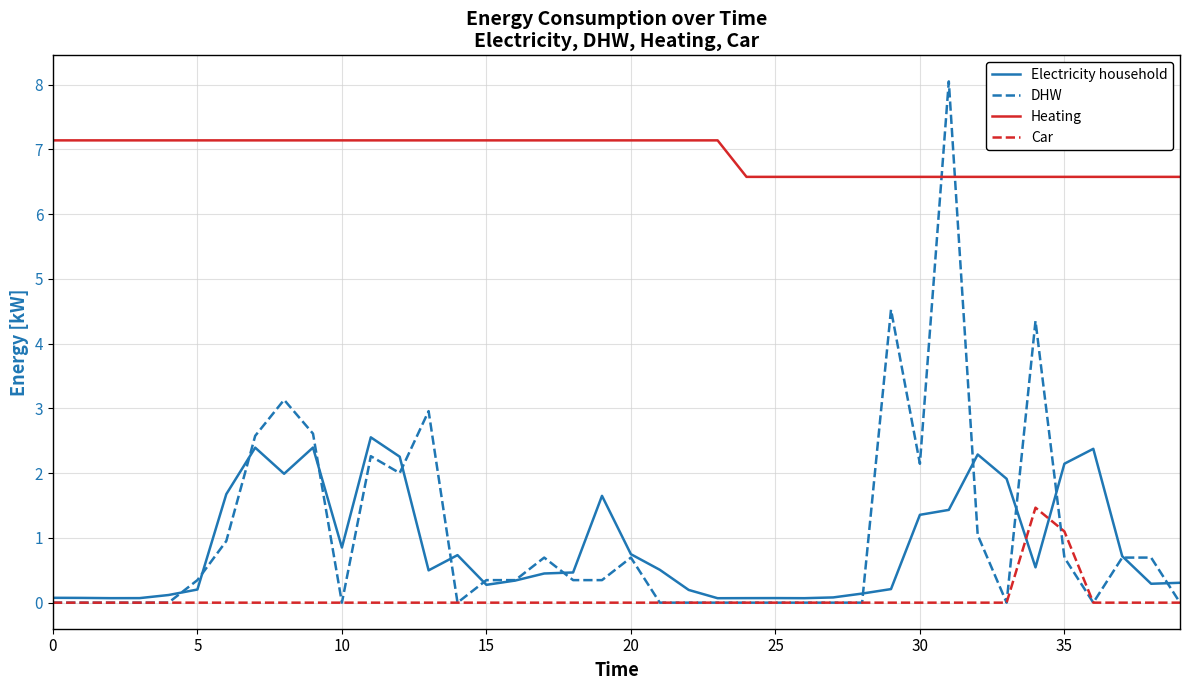

Which series has the largest total across all categories?

Heating